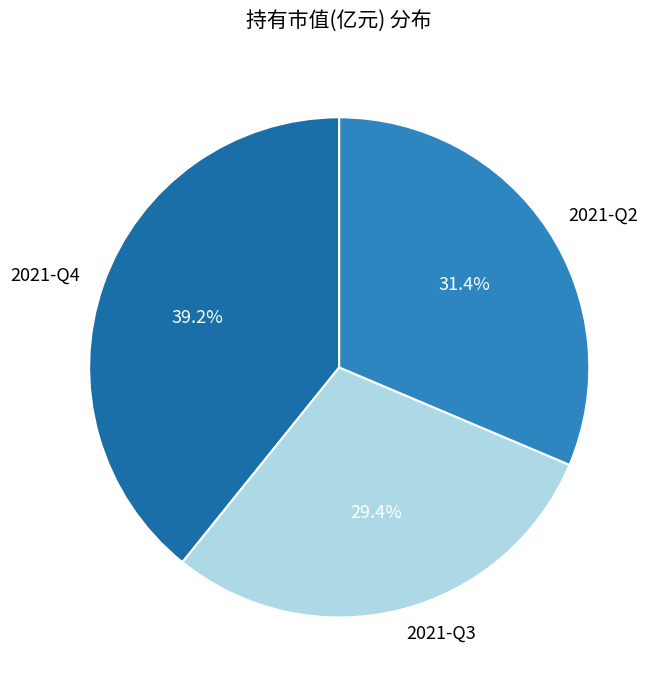

To the nearest percent, what percentage of the pie is 2021-Q2?

31%